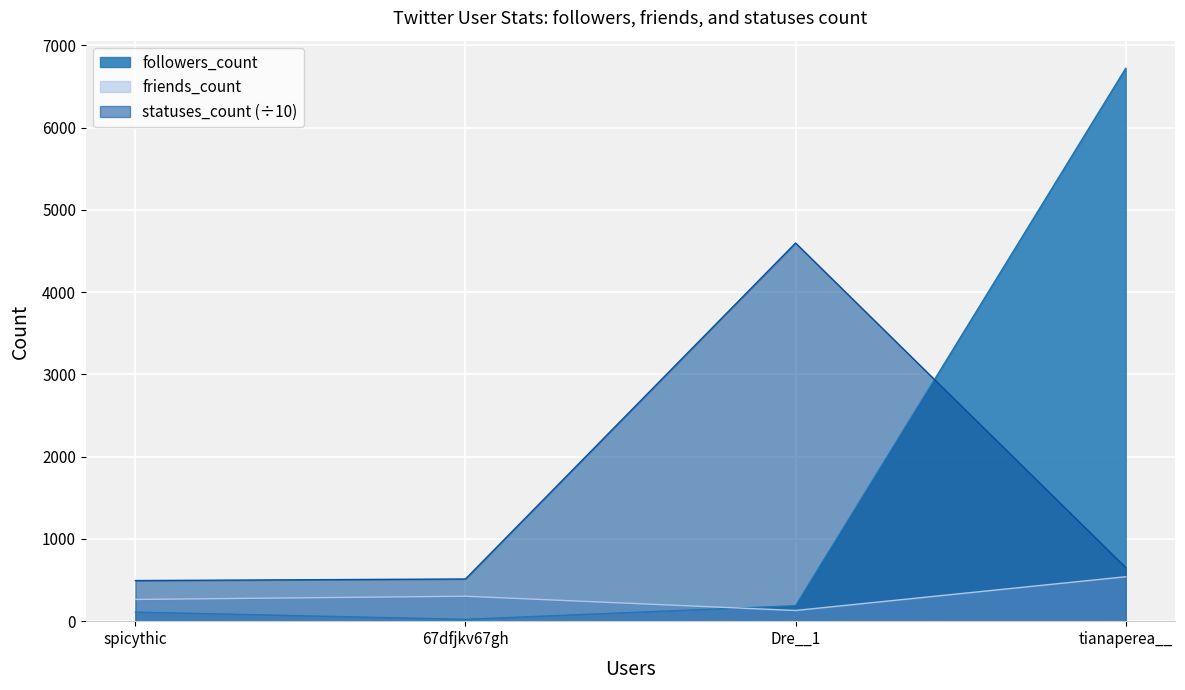

Read the statuses_count value at tianaperea__.

651.6